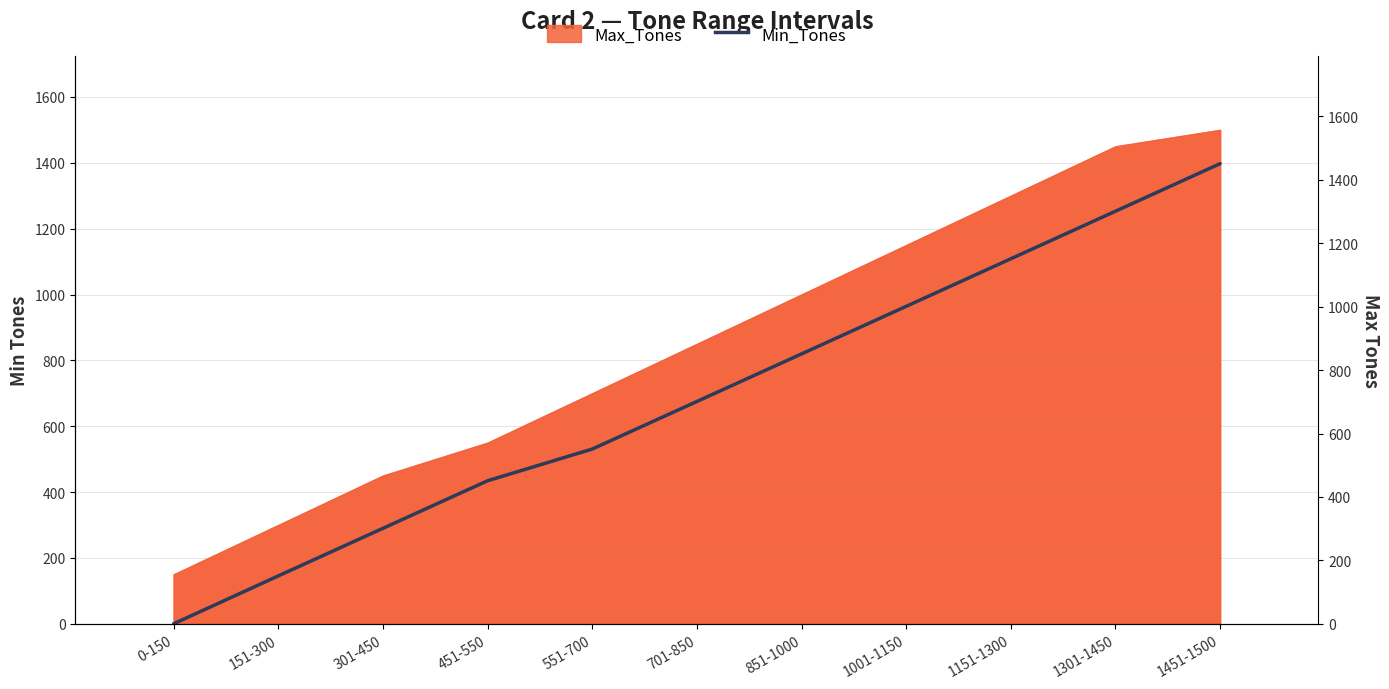

Rank the categories by value from lowest to highest.

0-150, 151-300, 301-450, 451-550, 551-700, 701-850, 851-1000, 1001-1150, 1151-1300, 1301-1450, 1451-1500